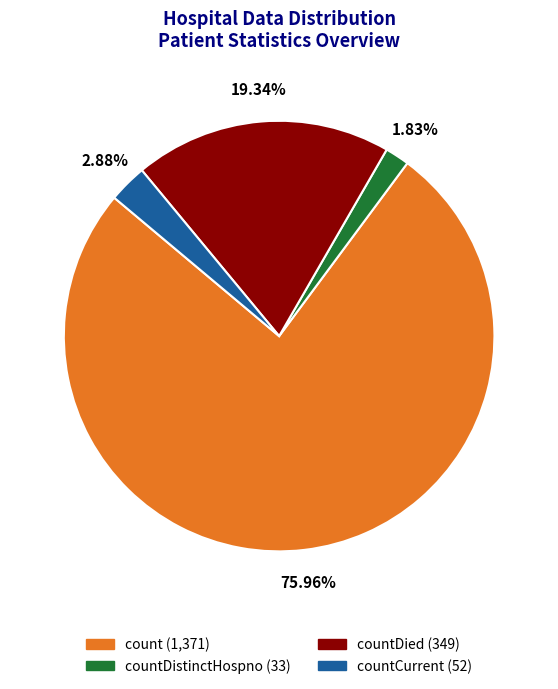

Count the number of slices in the pie.

4